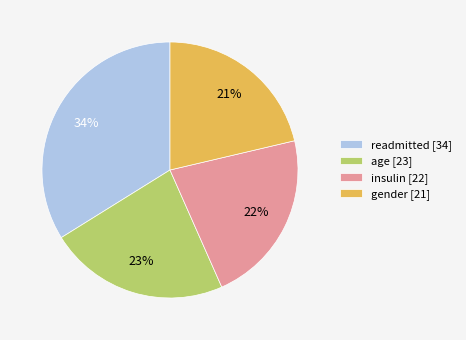

Do gender [21] and age [23] together represent more than half of the pie?

No